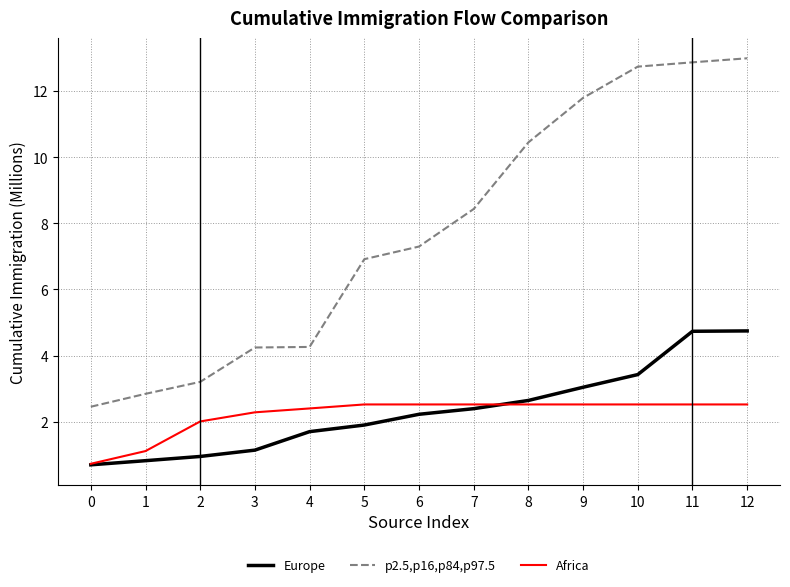

Which series changed the most between 2 and 3?

p2.5,p16,p84,p97.5